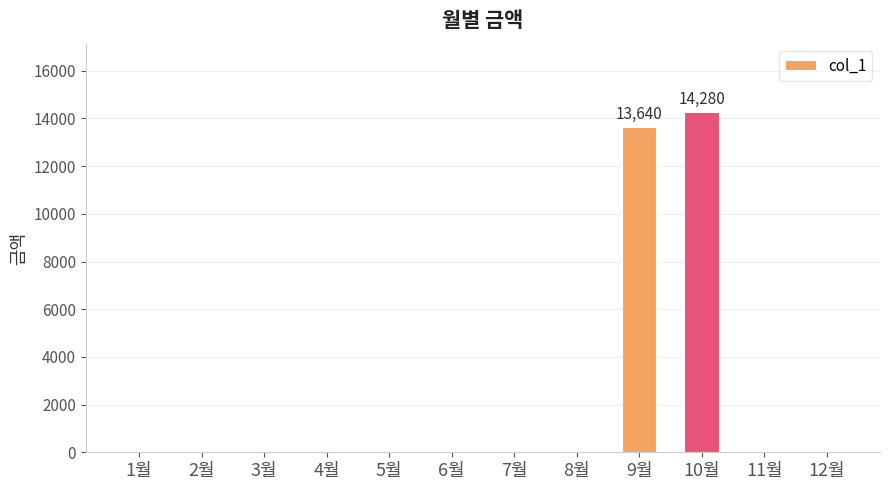

Is it true that the value at 5월 is 0?

True